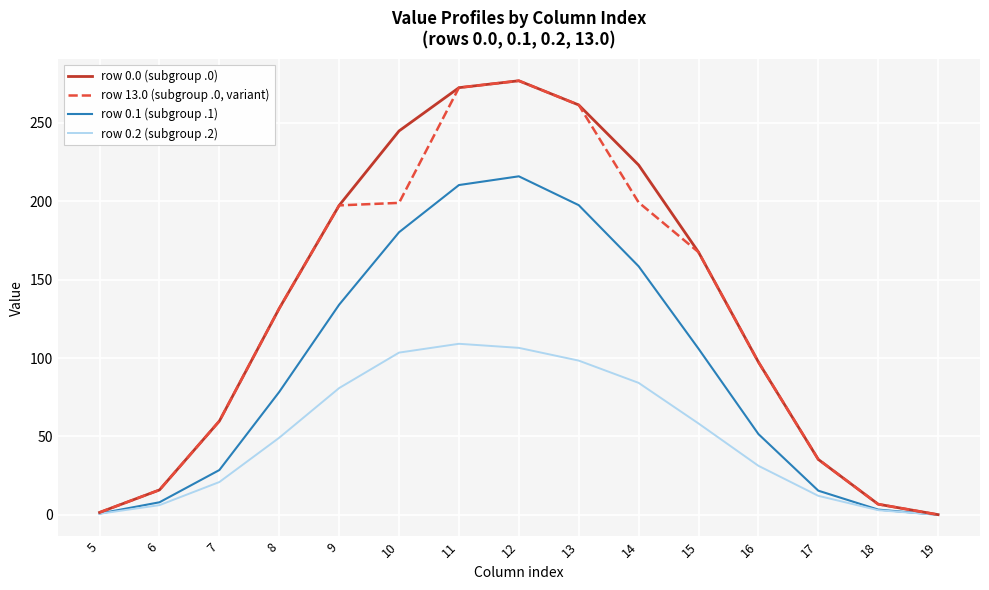

How many lines are shown in the chart?

4